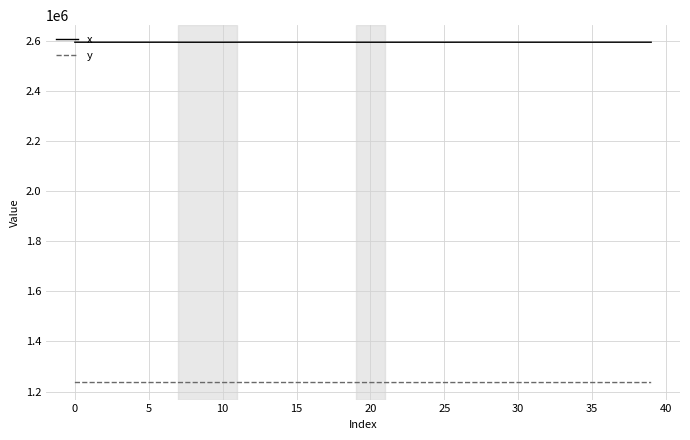

What is the lowest value of the x series?

2593889.7